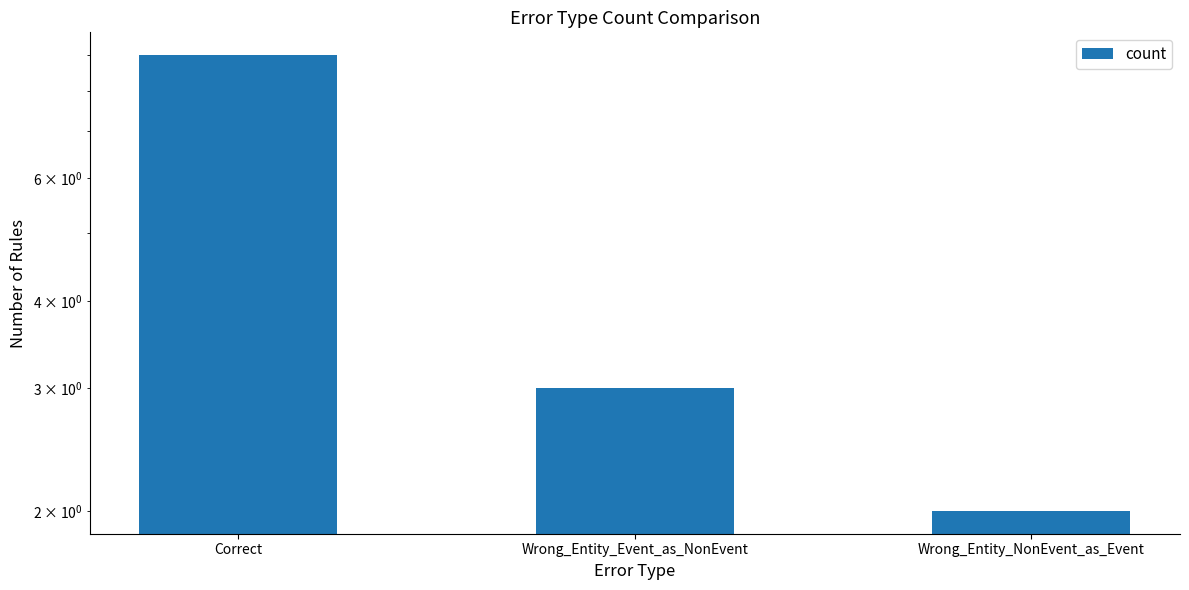

How many values are below 3?

1